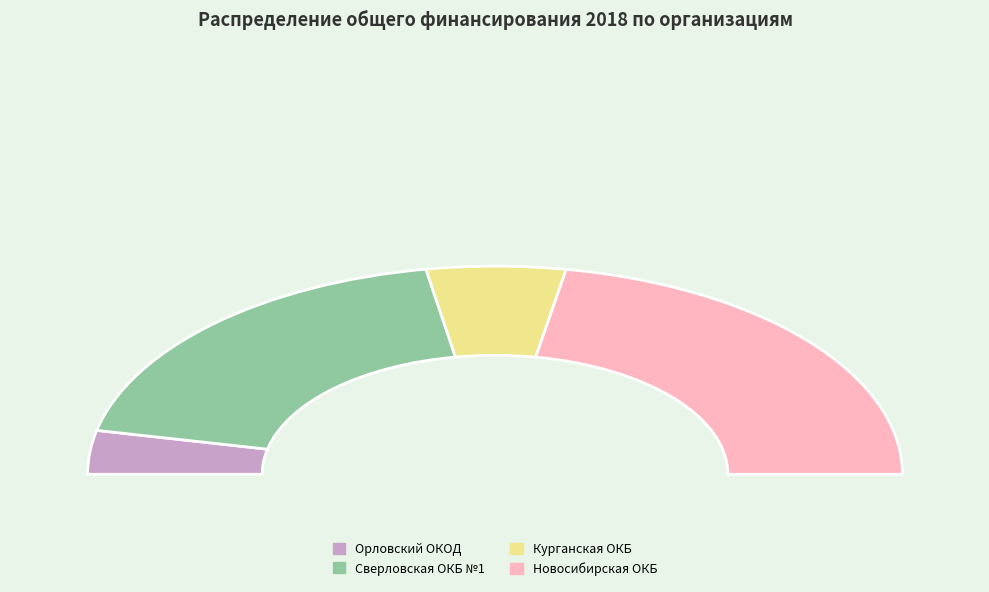

To the nearest percent, what portion does Сверловская ОКБ №1 represent?

38%